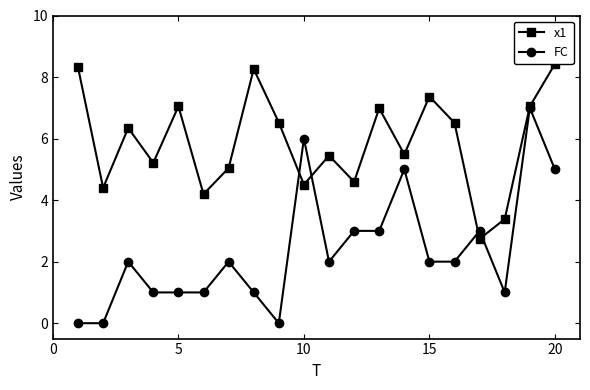

What is the value of the x1 point at the 18th from the left?

3.4